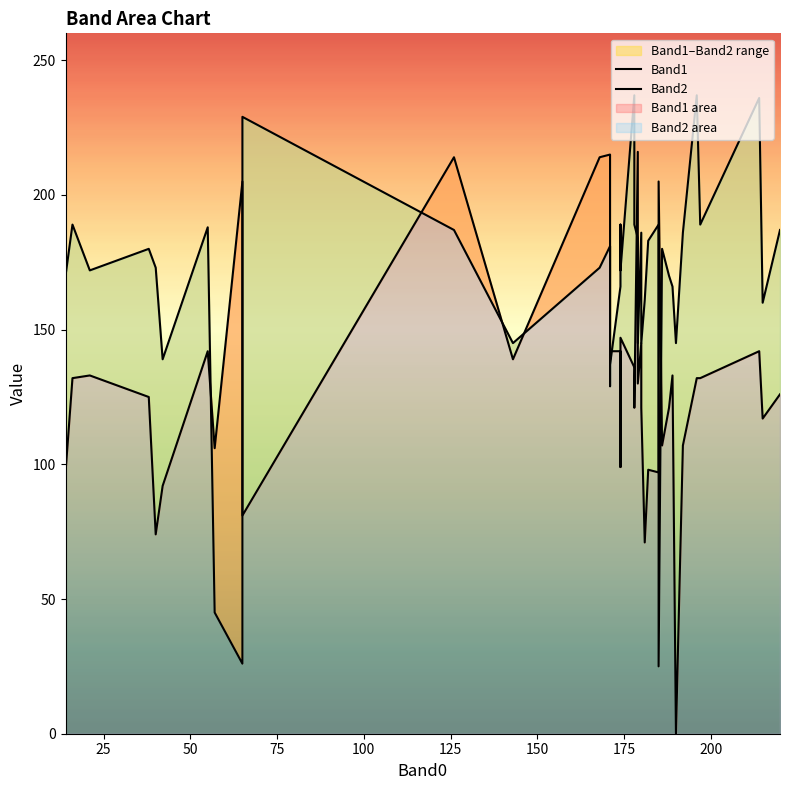

What is the maximum value shown in the chart?

237